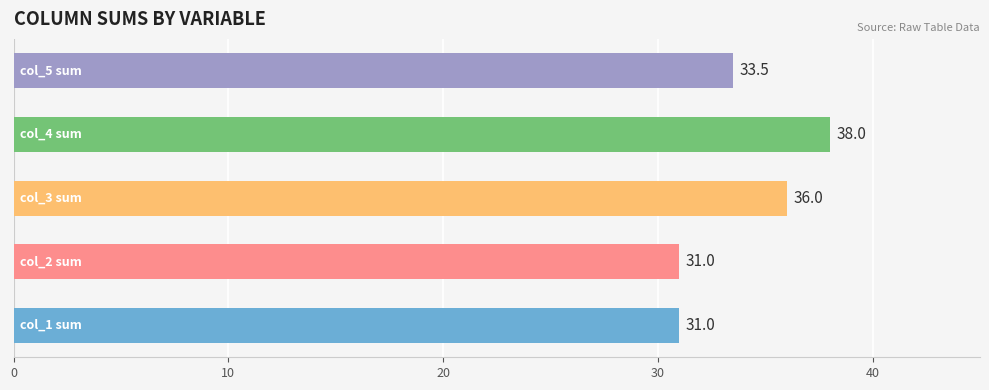

Which series has the widest spread of values?

col_1